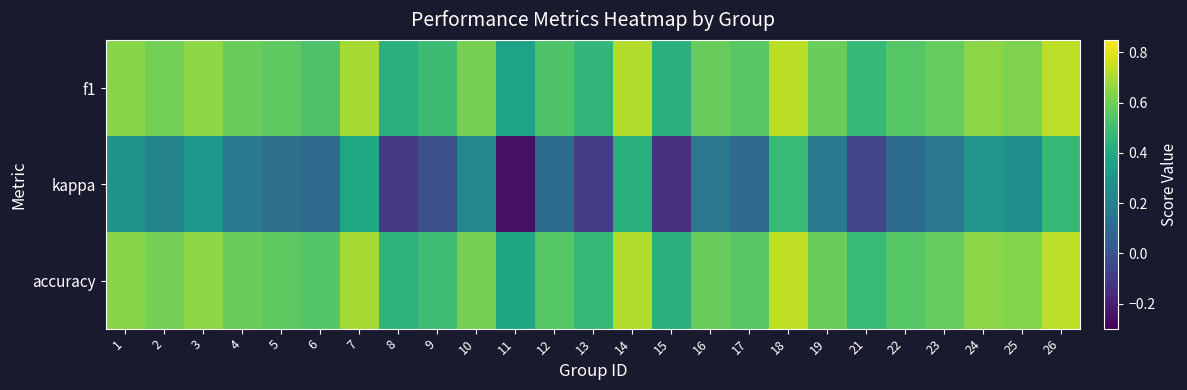

How many categories are shown in the chart?

25